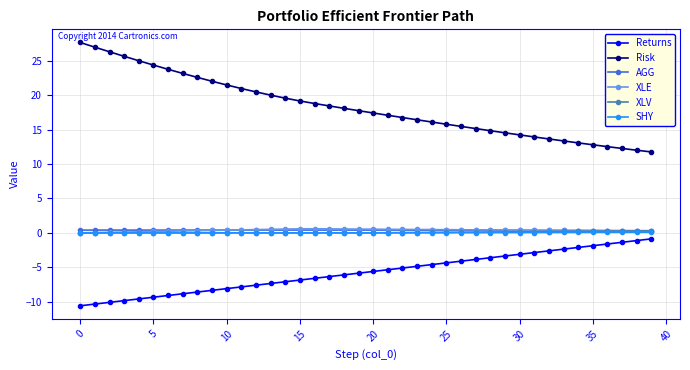

What are all the series names shown in the legend?

Returns, Risk, AGG, XLE, XLV, SHY